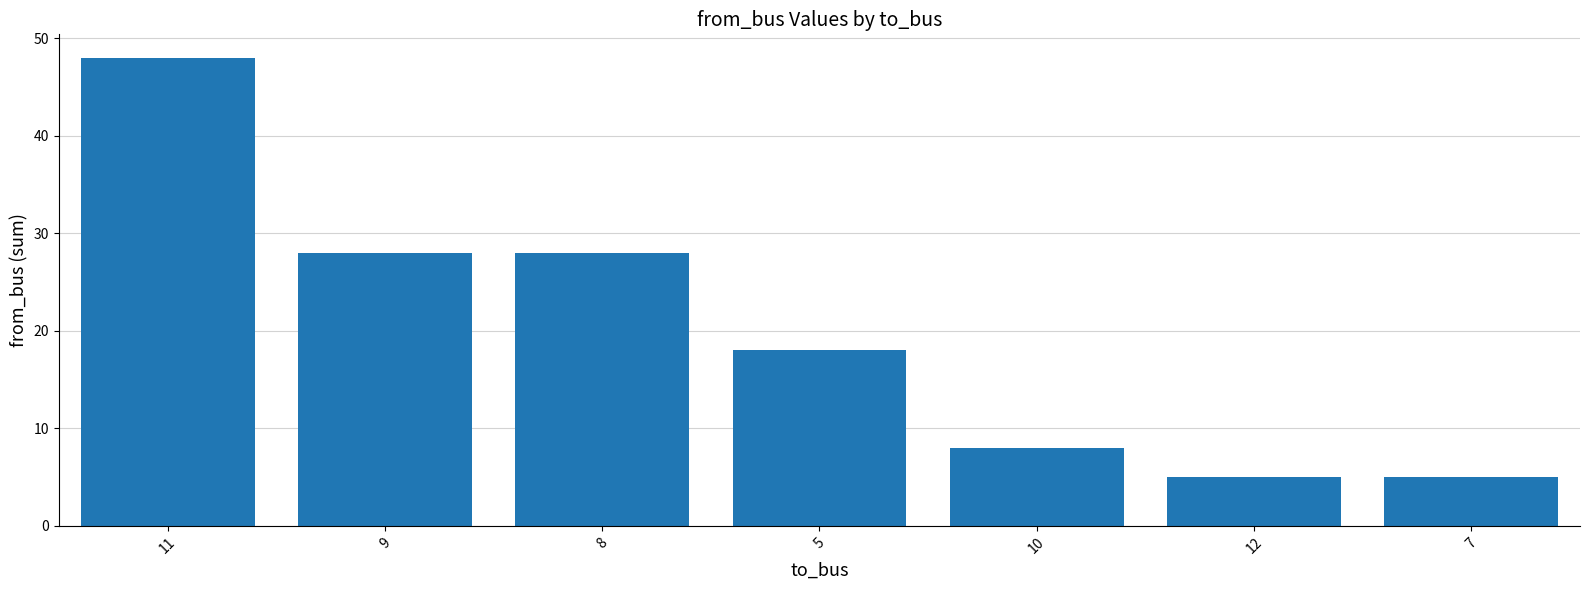

Are the bars grouped side by side (vs. stacked)?

No